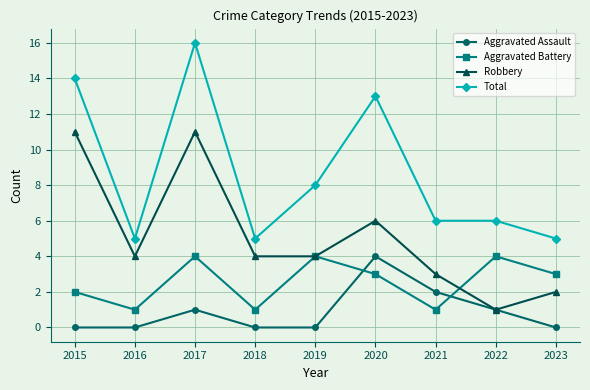

Between 2019 and 2023, which series saw the biggest shift?

Total